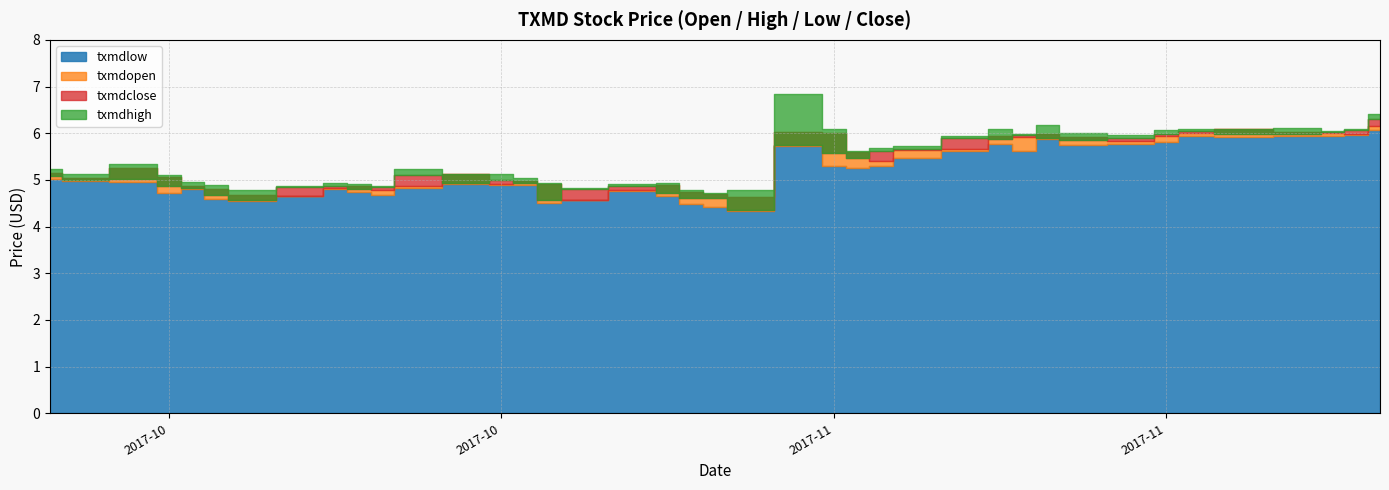

What is the approximate value of txmdclose at 2017-10-24?

5.0